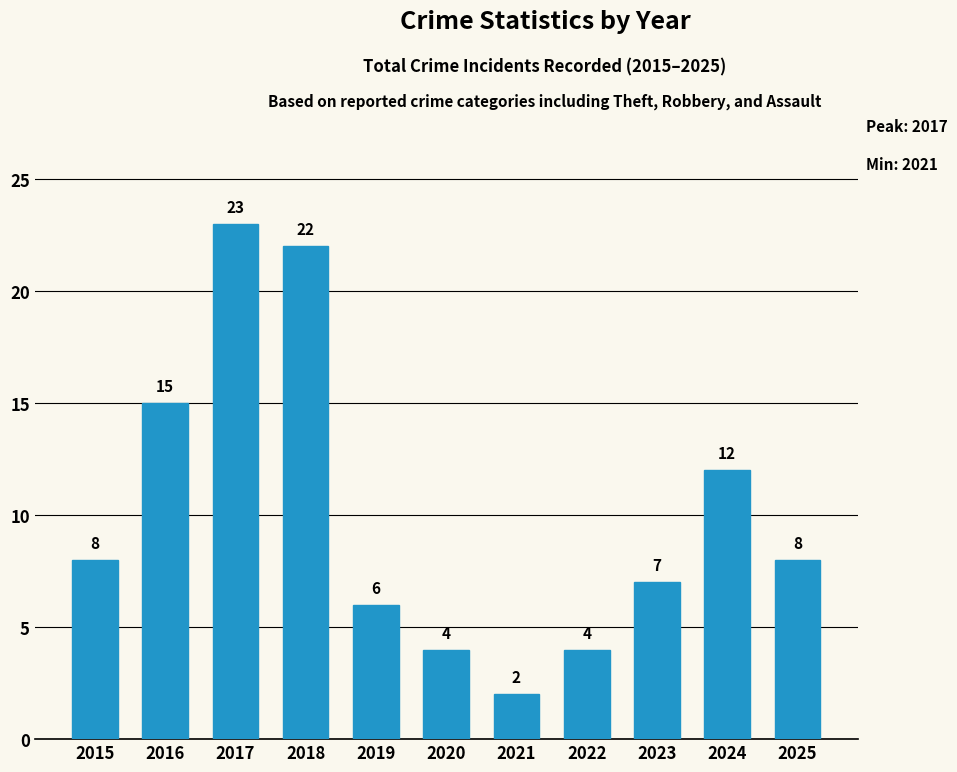

True or false: the data shows 3 at 2025.

False